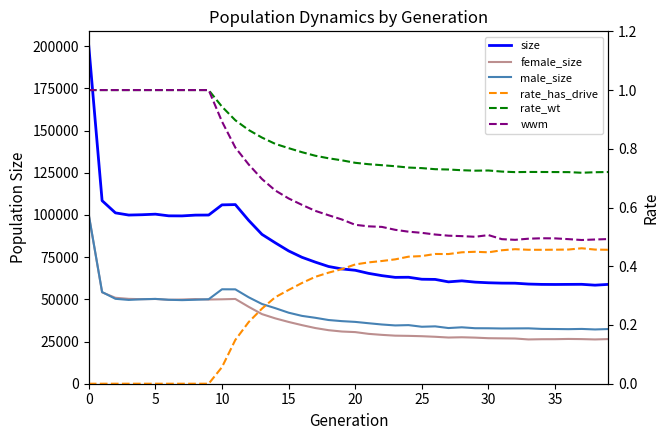

How many interior local peaks does the male_size series have?

7